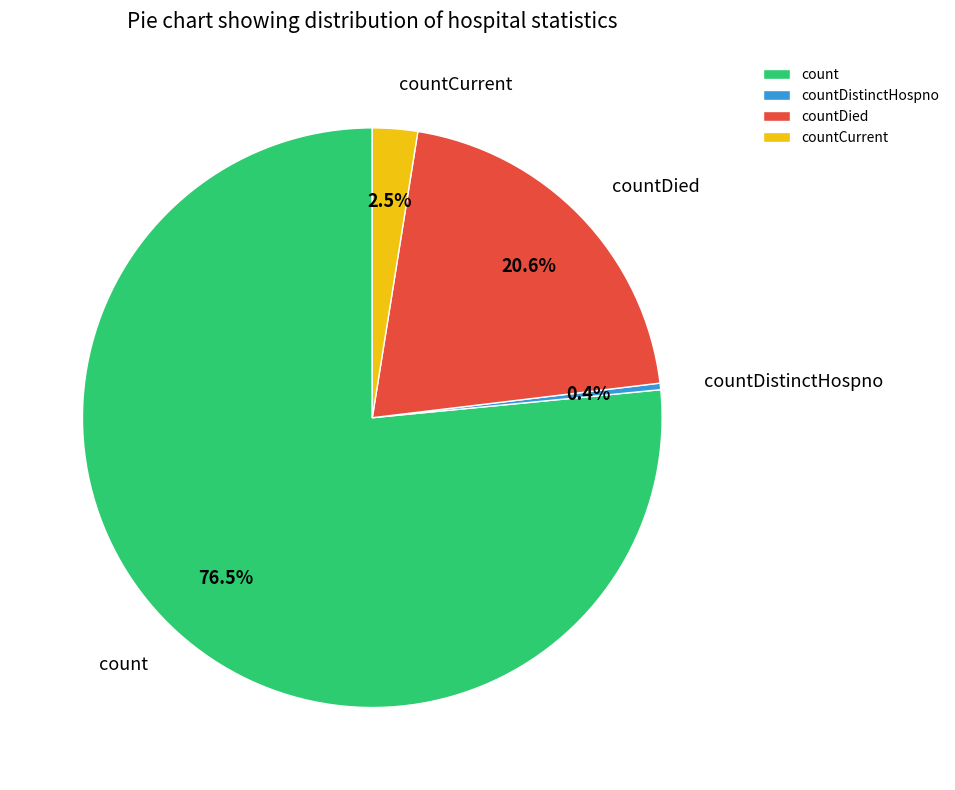

Which category has the smallest portion of the pie?

countDistinctHospno